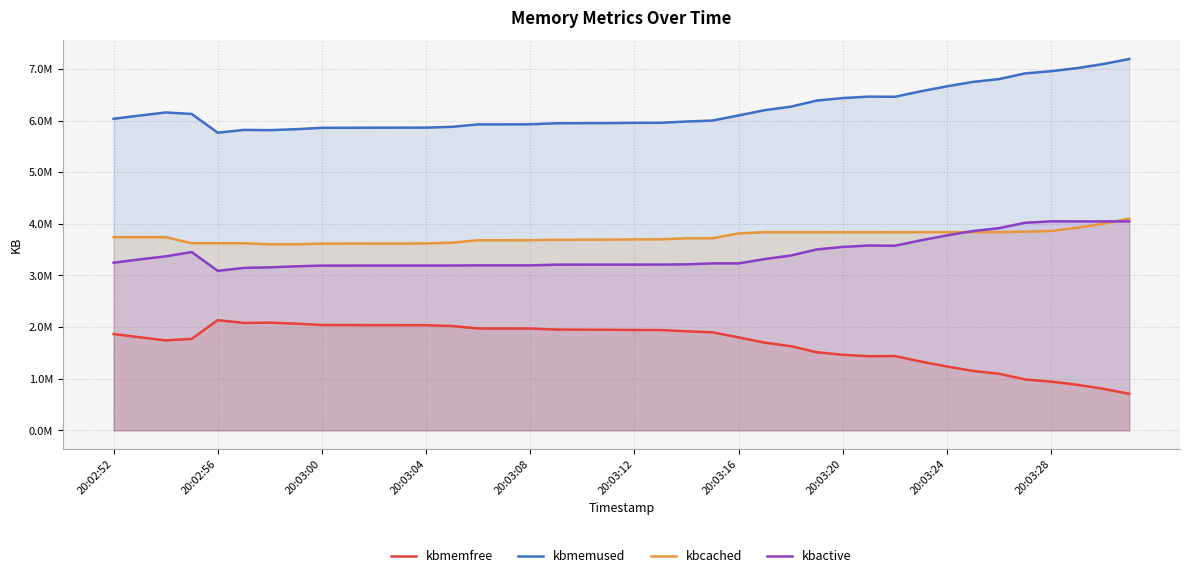

Between 20:03:16 and 17, which series saw the biggest shift?

kbmemfree